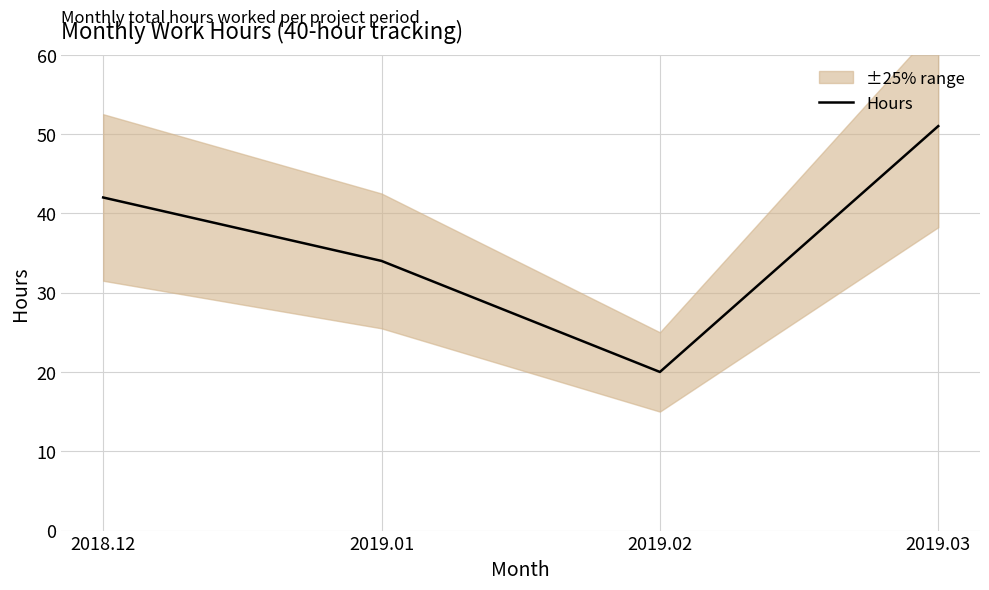

Reading left to right, list all the values displayed in this chart.

42	34	20	51